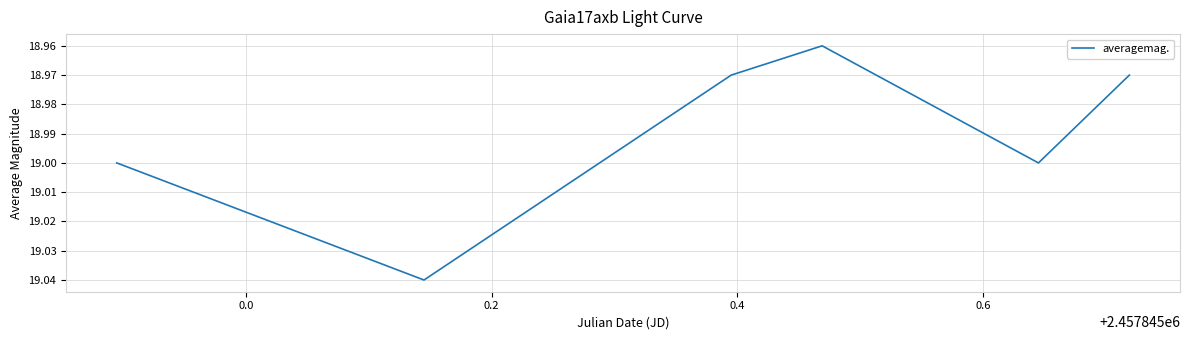

How many interior local peaks (higher than both neighbors) does the data have?

2